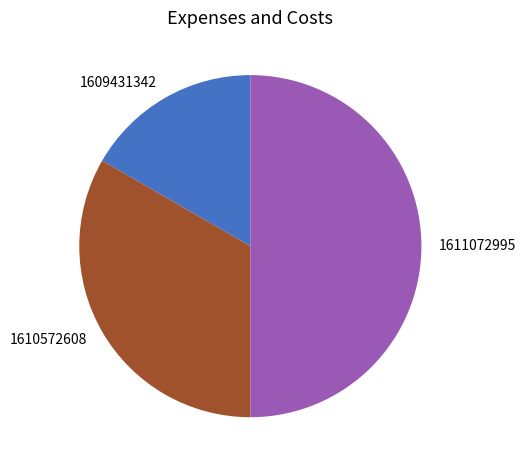

True or false: 1609431342 accounts for 4% of the total.

False